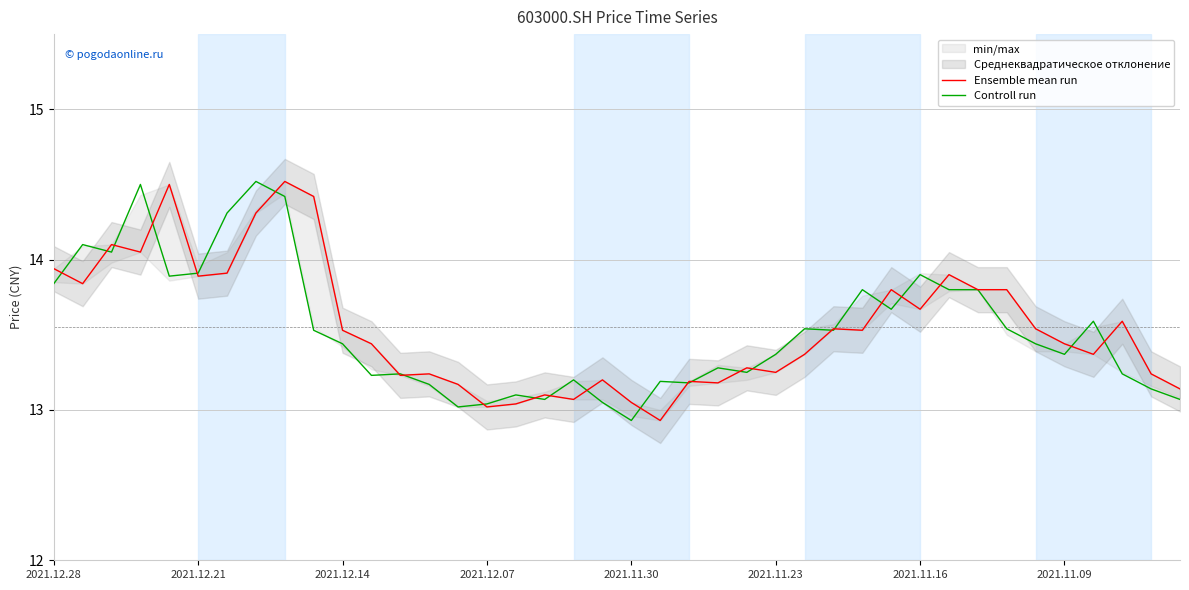

Is it true that Controll run equals 18.4 at 2021.11.23?

False